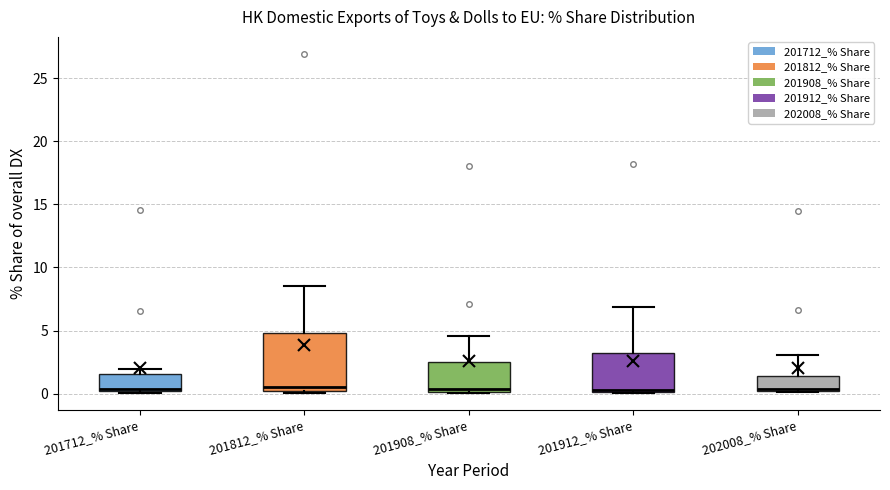

Where does the upper whisker of the box for 201908_% Share end on the y-axis? The values are not printed on the chart, so give them approximately, as read against the axis.

4.5